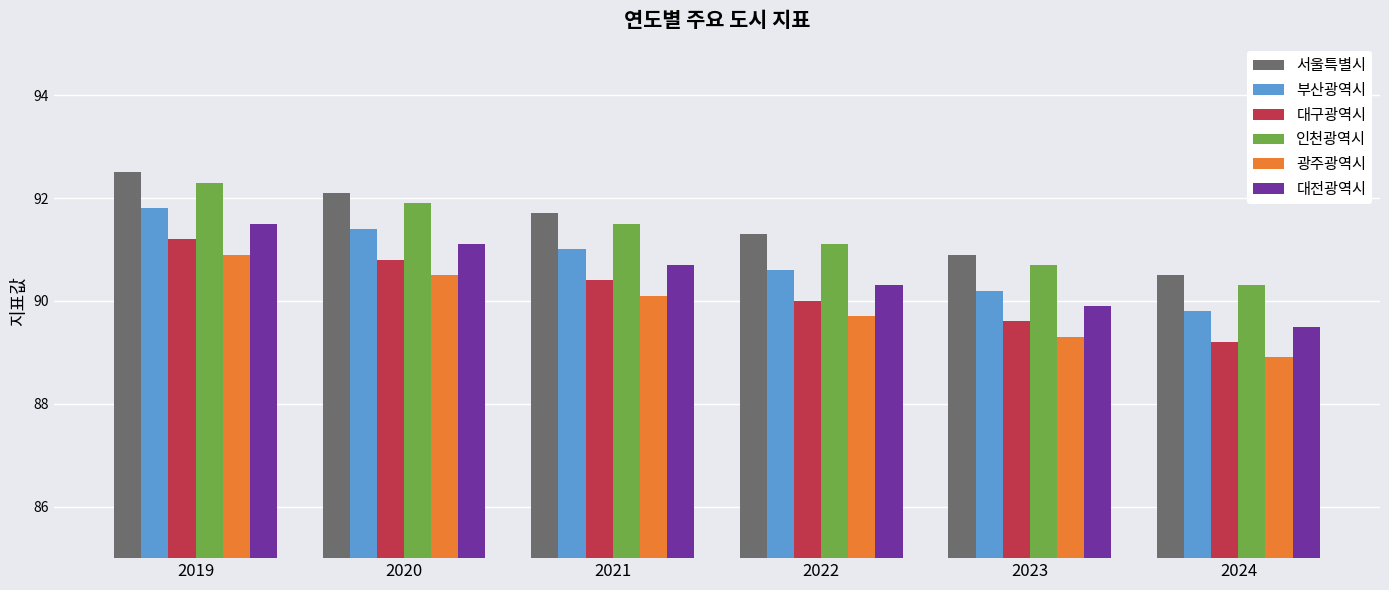

At which label does 인천광역시 reach its minimum?

2024